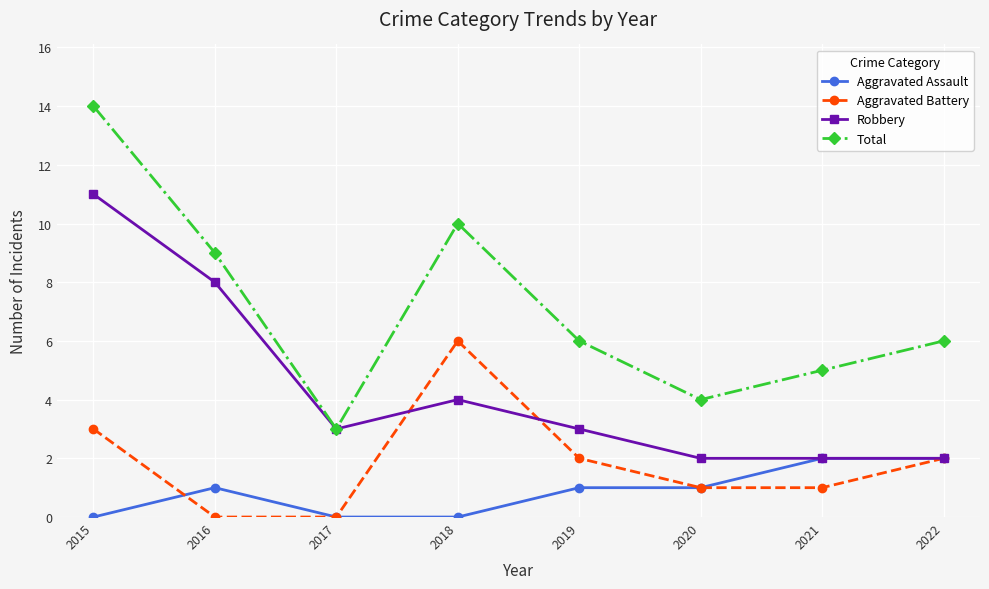

The Robbery series shows 2 at 2016. True or false?

False